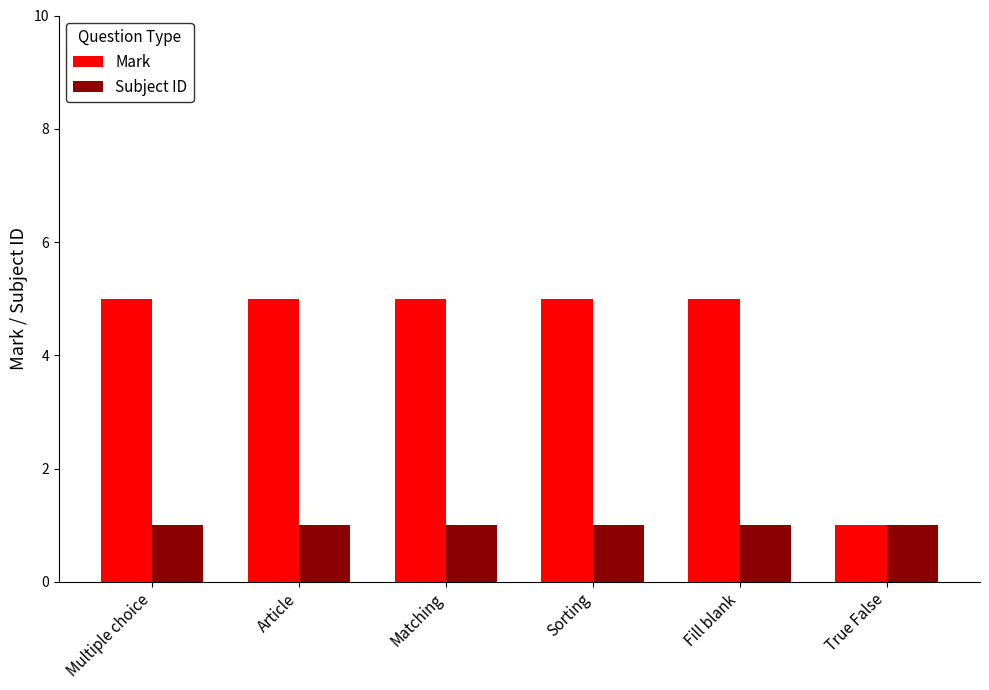

Is the value of Mark at Sorting greater than the value of Subject ID at Sorting?

Yes